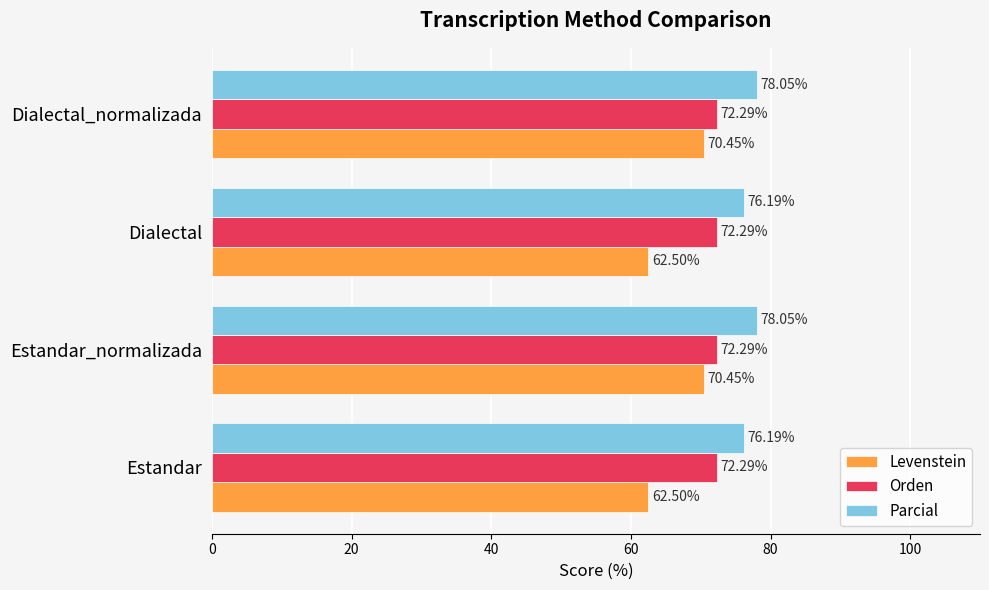

Rank the series by their maximum value, from highest to lowest.

Parcial, Orden, Levenstein